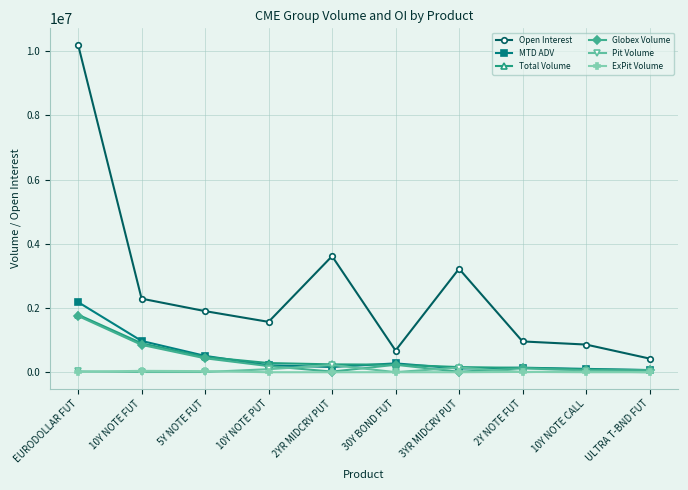

Which series has the widest spread of values?

Open Interest